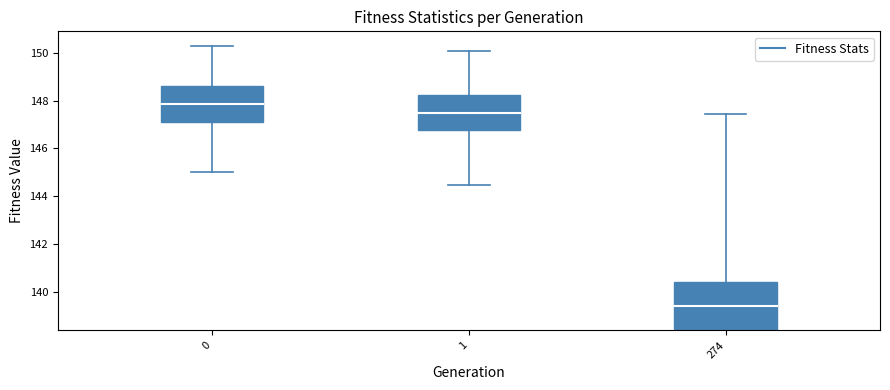

What is the difference between the maximum and minimum values in the avg series?

8.5